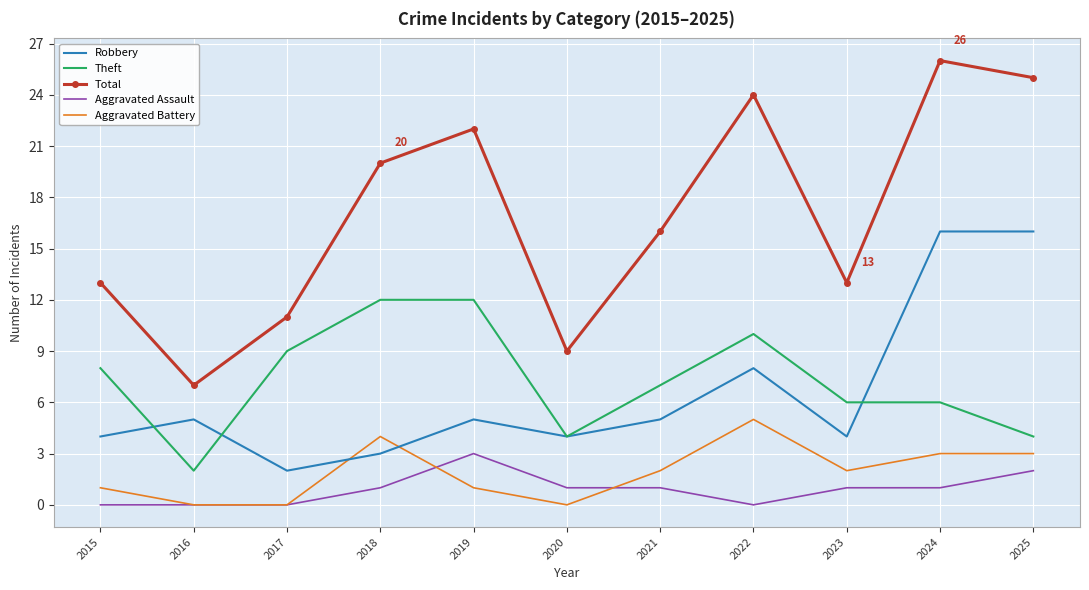

Reading right to left, what are all the values shown in this chart?

Robbery: 16	16	4	8	5	4	5	3	2	5	4
Theft: 4	6	6	10	7	4	12	12	9	2	8
Total: 25	26	13	24	16	9	22	20	11	7	13
Aggravated Assault: 2	1	1	0	1	1	3	1	0	0	0
Aggravated Battery: 3	3	2	5	2	0	1	4	0	0	1